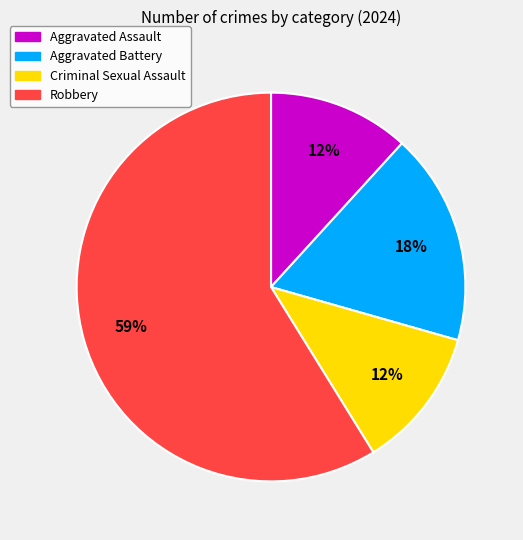

To the nearest percent, what is the average slice percentage?

25%